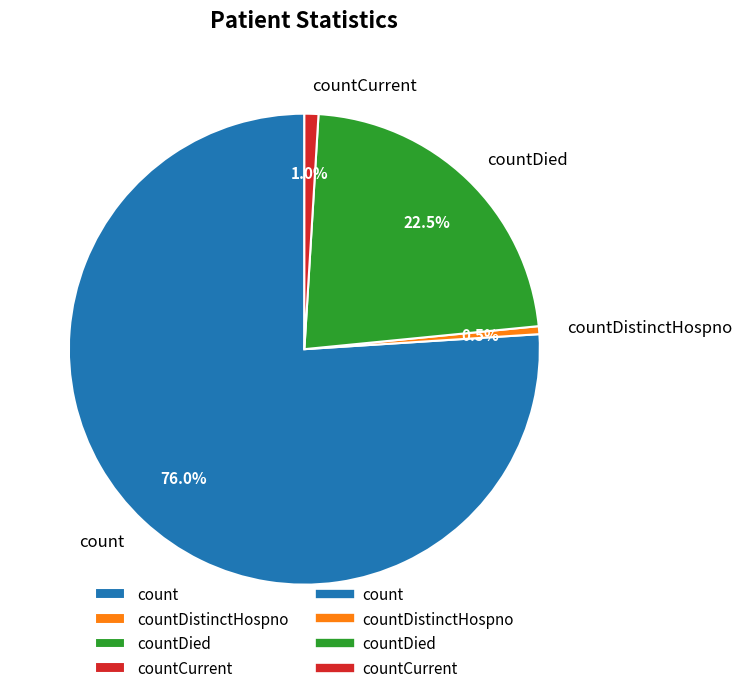

What percentage is NOT represented by count?

24.0%